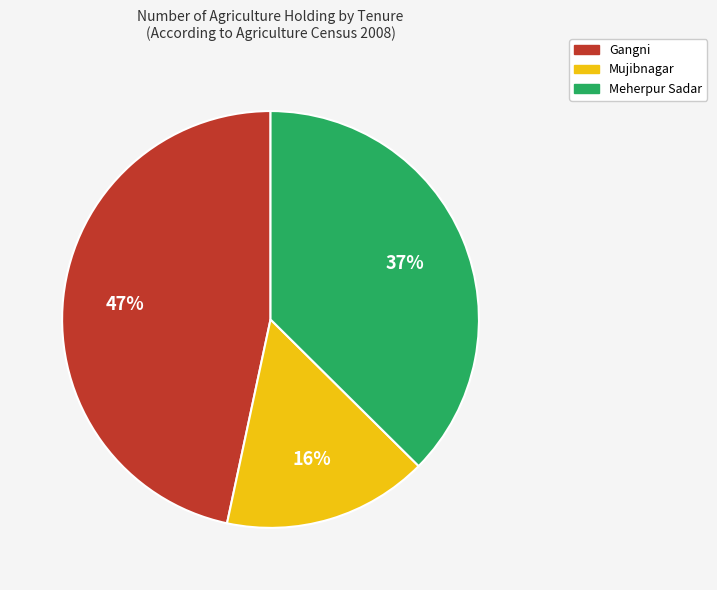

Is there any slice that represents more than half of the pie?

No